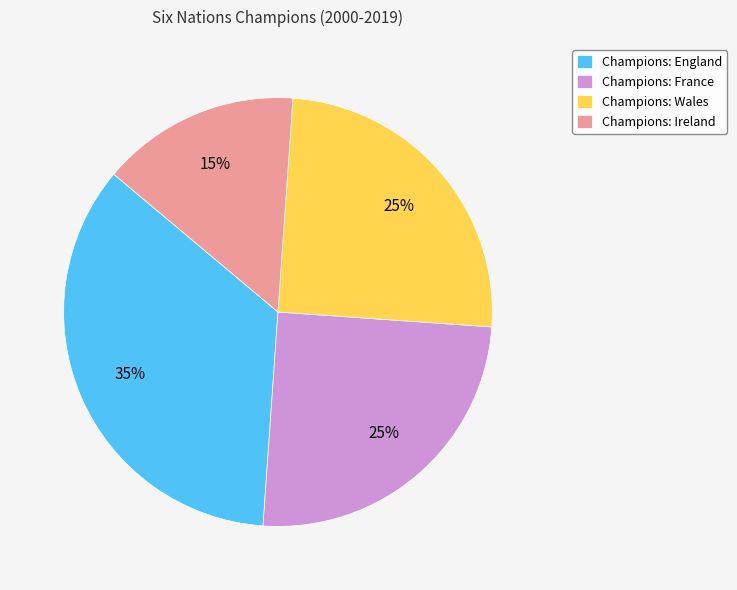

To the nearest percent, what portion does Champions: Ireland represent?

15%